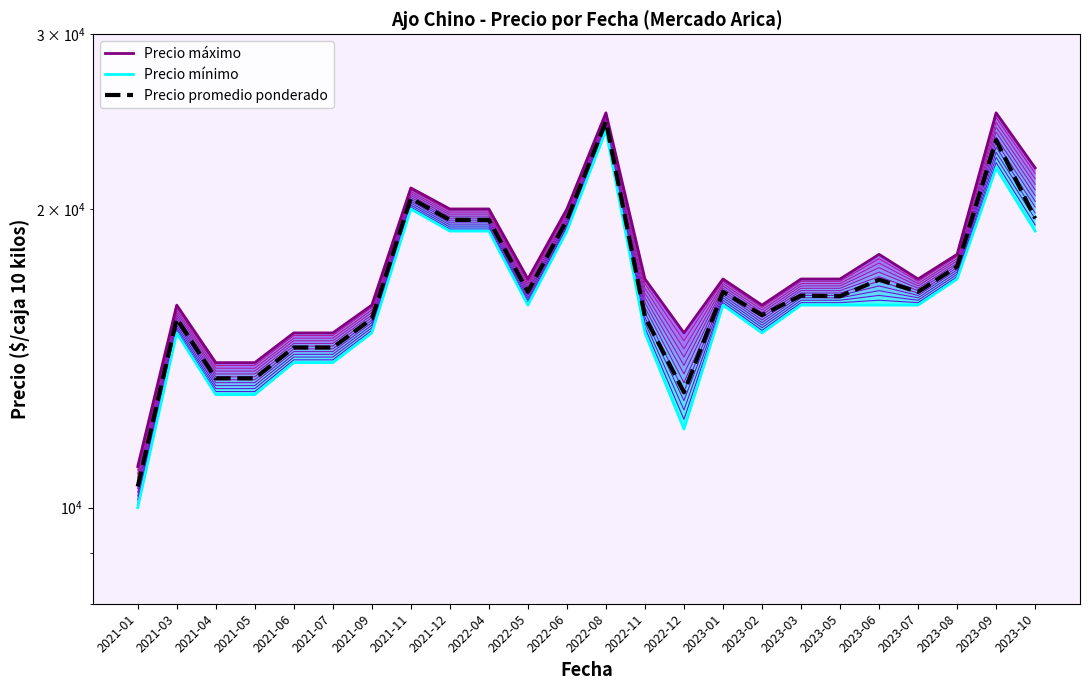

At which label does Precio máximo reach its peak?

2022-08